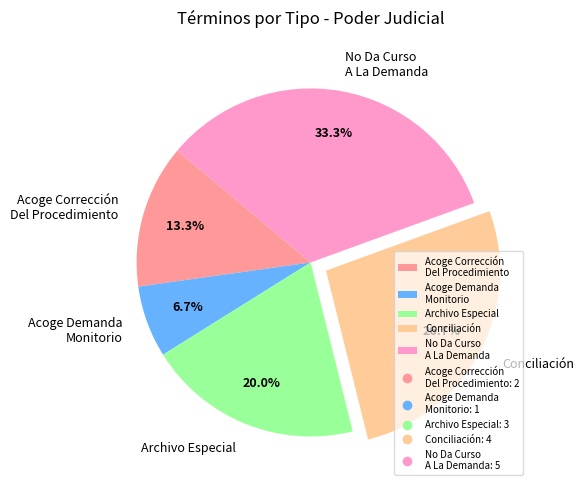

To the nearest percent, what is the average slice percentage?

20%